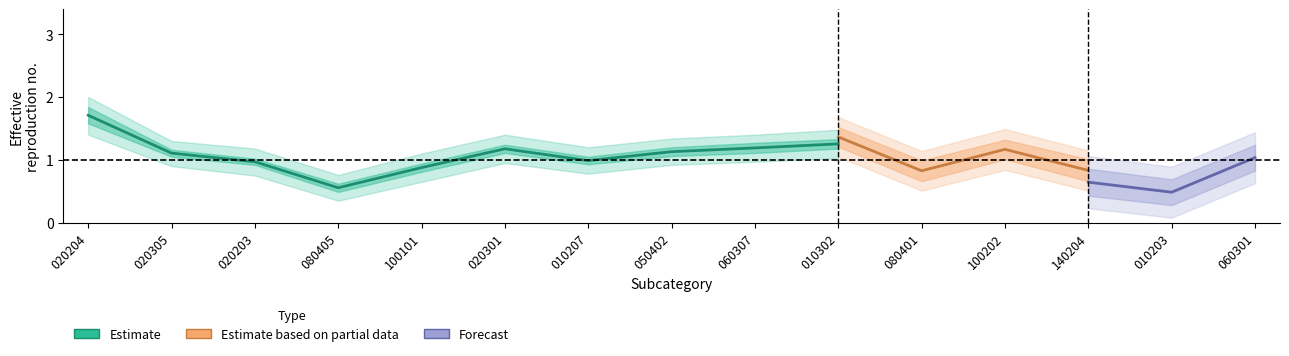

What is the maximum value shown in the chart?

1.7